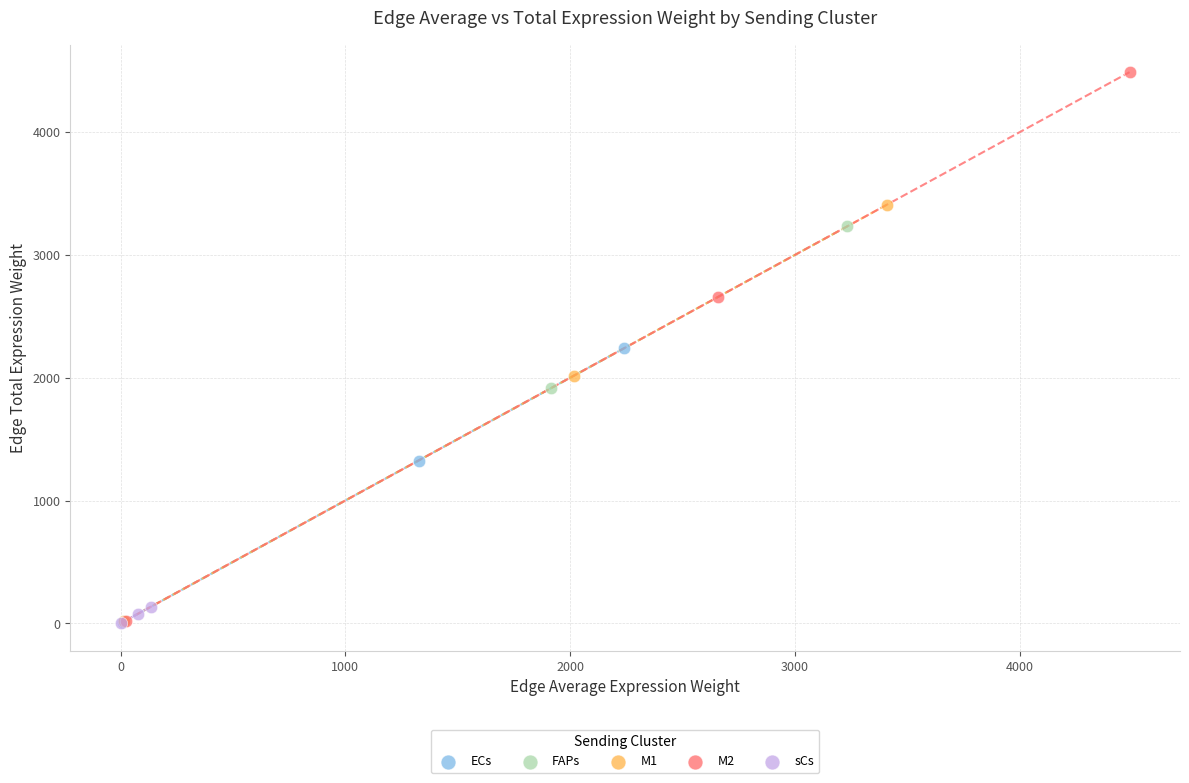

Which series has the largest Y range (max minus min)?

M2